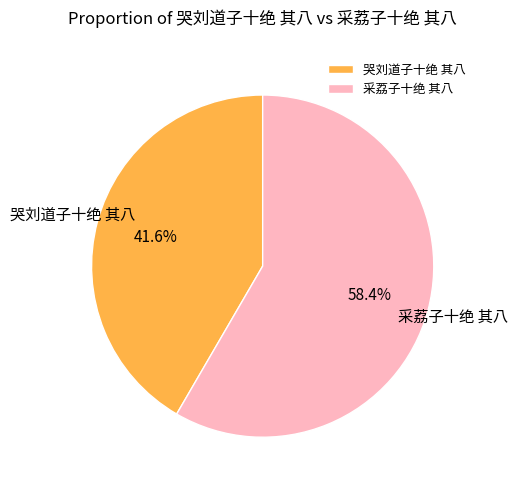

Is there any slice that represents more than half of the pie?

Yes